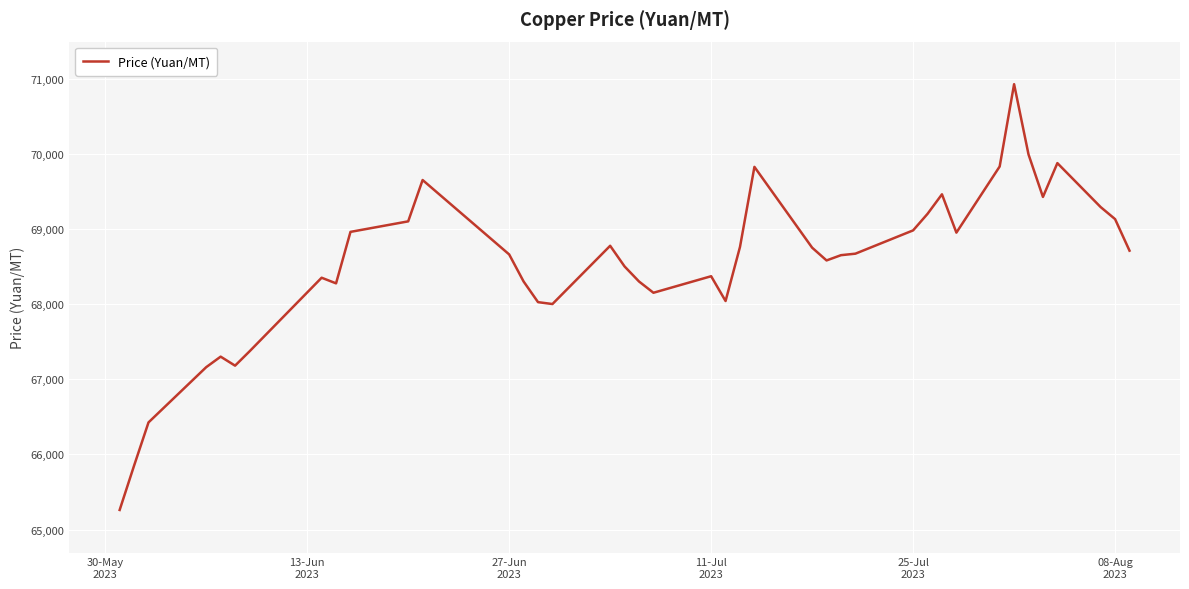

What is the difference between the maximum and minimum values?

5665